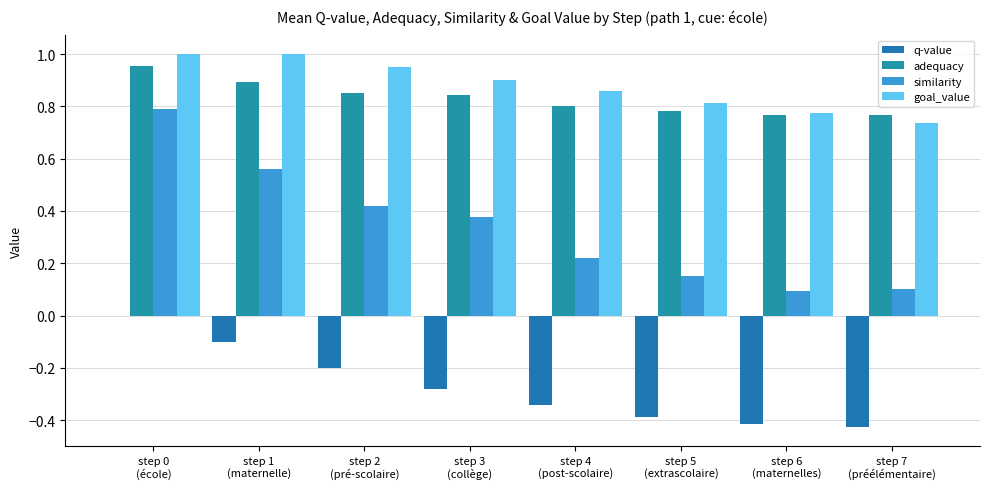

Which series has the largest total across all categories?

goal_value